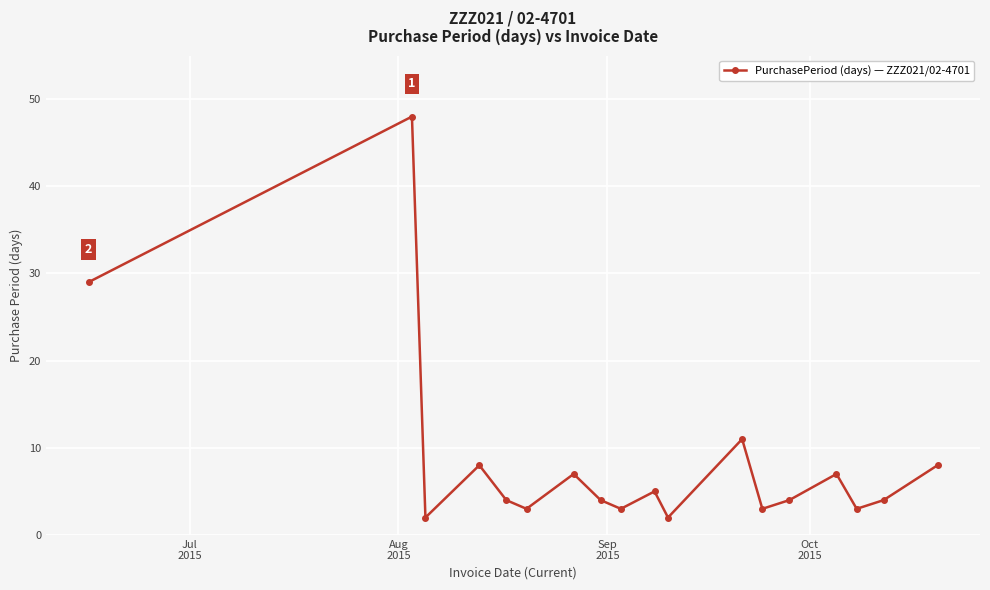

What is the greatest value displayed?

48